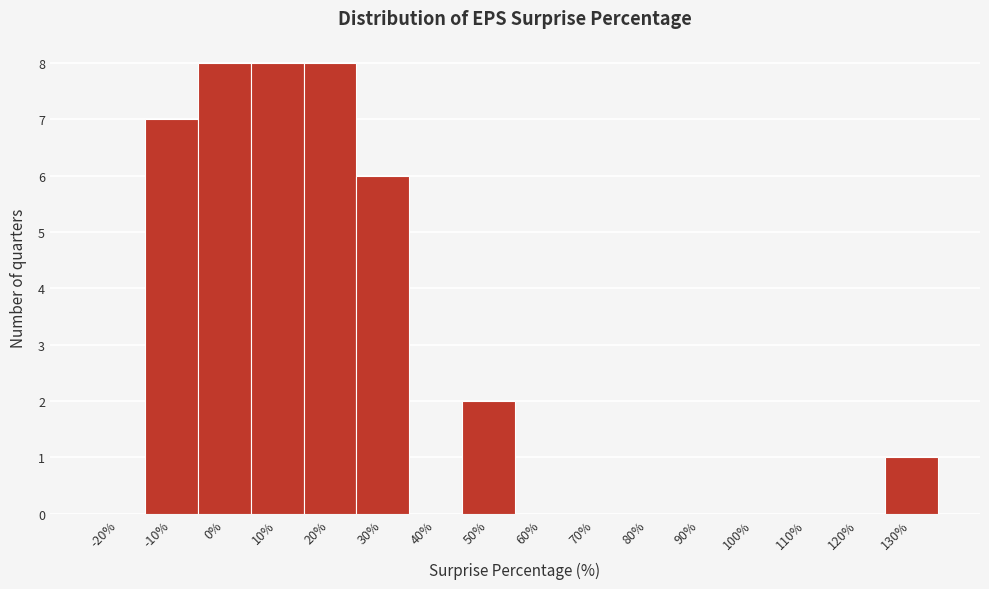

Reading left to right, list all the values displayed in this chart.

-20%=0	-10%=7	0%=8	10%=8	20%=8	30%=6	40%=0	50%=2	60%=0	70%=0	80%=0	90%=0	100%=0	110%=0	120%=0	130%=1